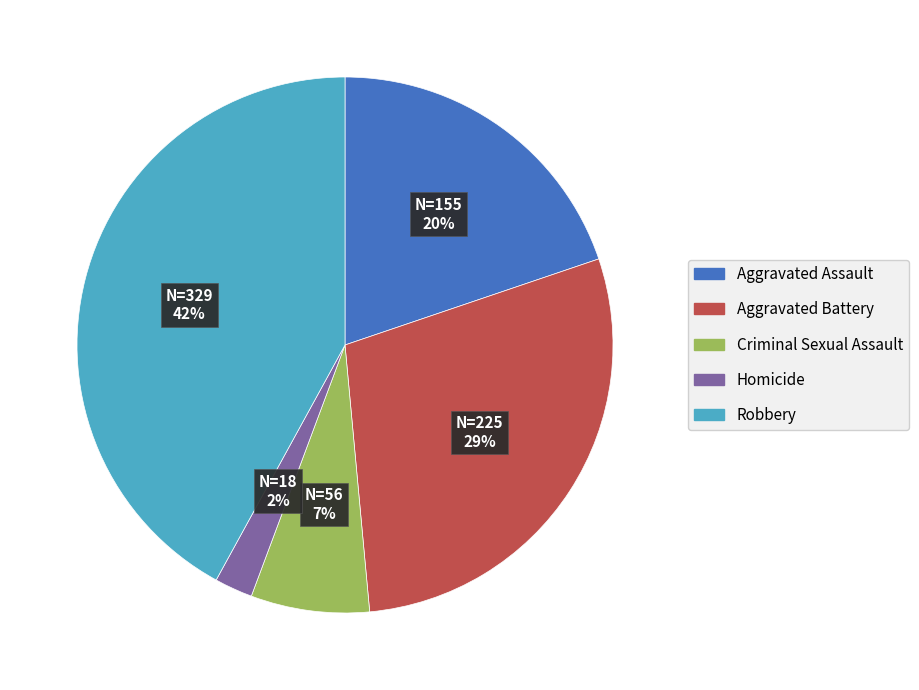

Between Aggravated Battery and Homicide, which is larger?

Aggravated Battery